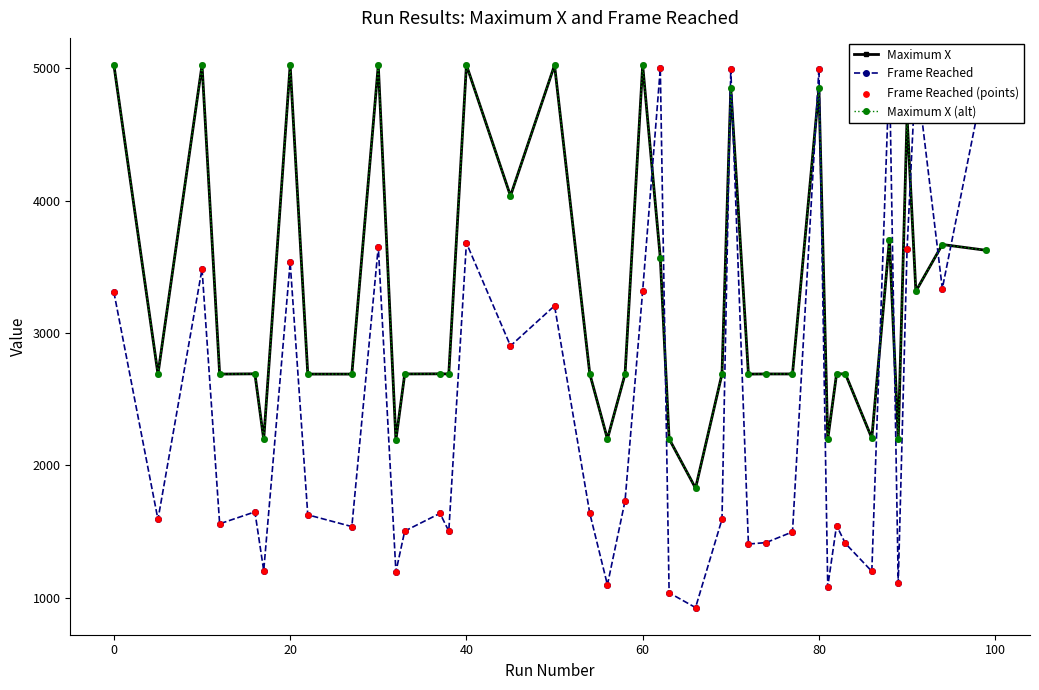

Which series has the widest spread of Y values?

Frame Reached